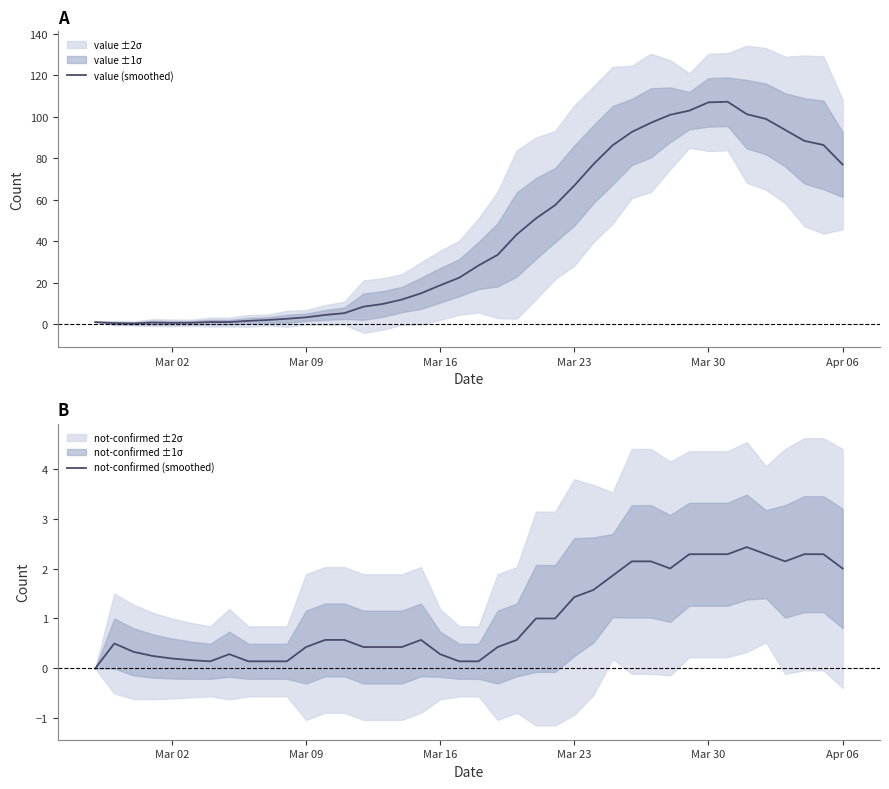

What are all the series names shown in the legend?

value (smoothed), not-confirmed (smoothed)